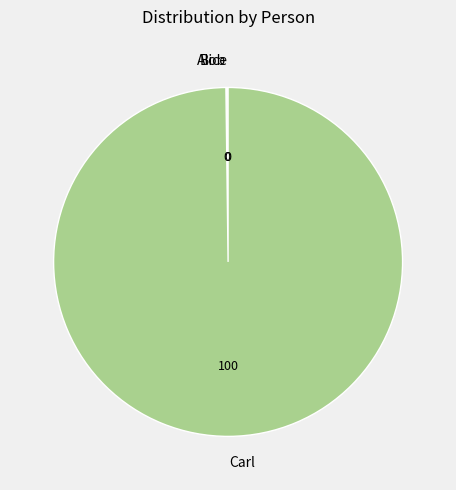

The Carl slice represents 100% of the pie. True or false?

True